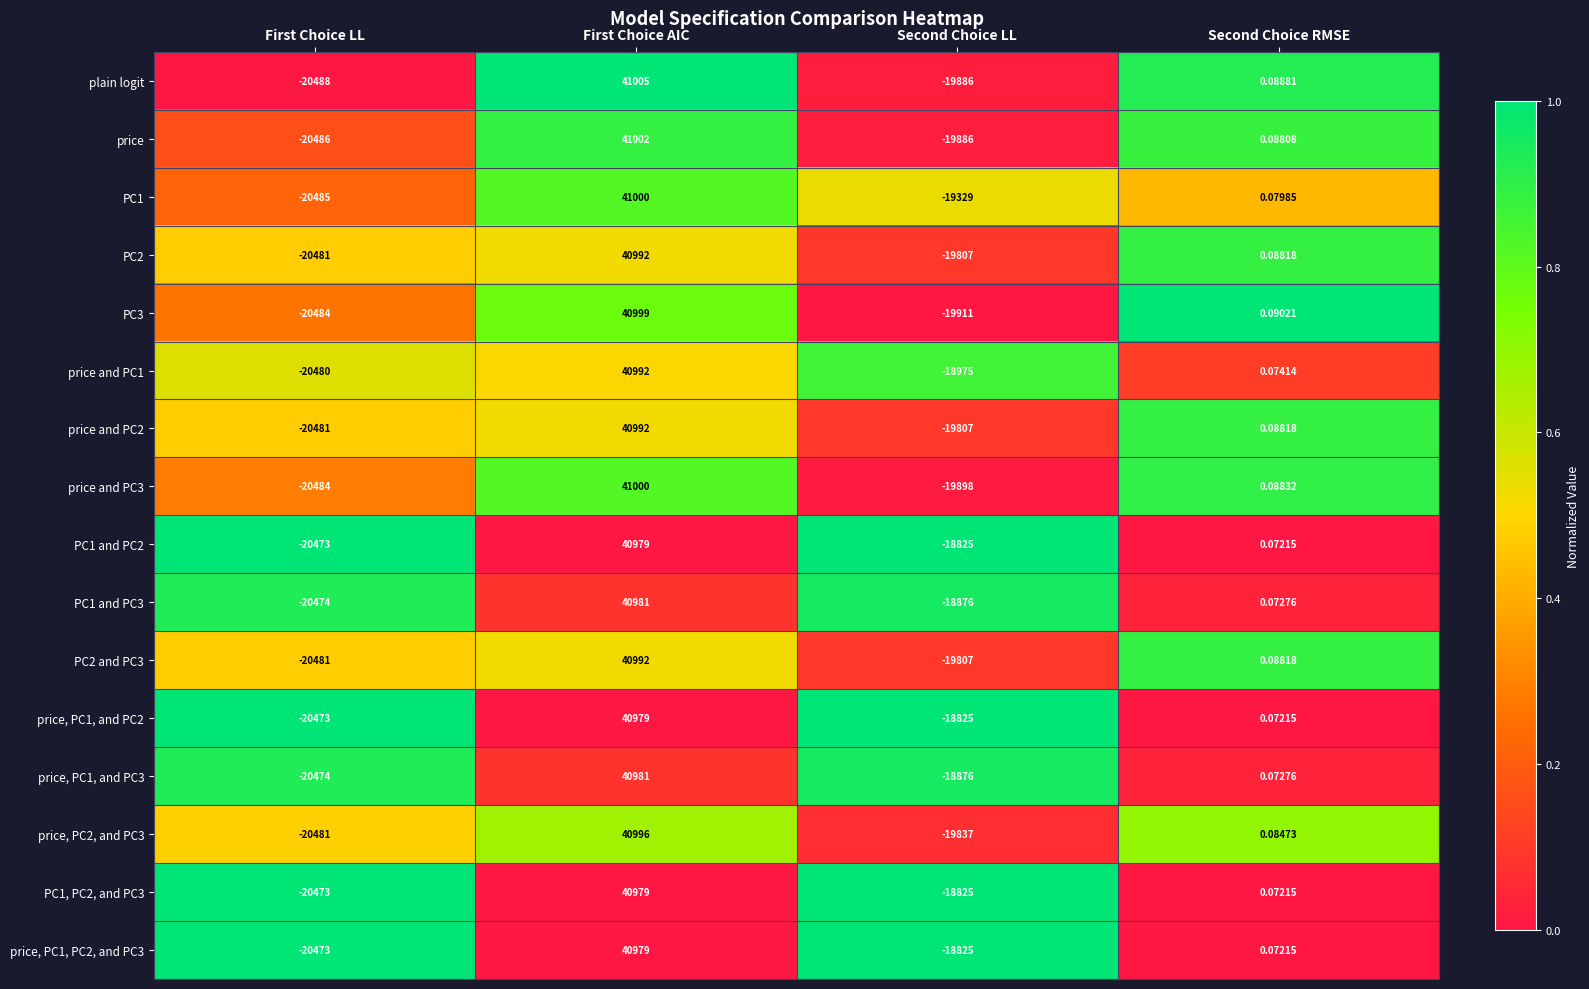

Where does the price series first go above 0?

First Choice AIC